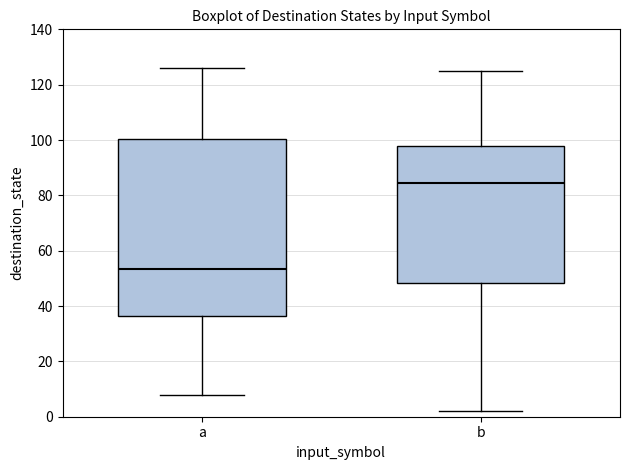

Which box's median line is the highest?

b